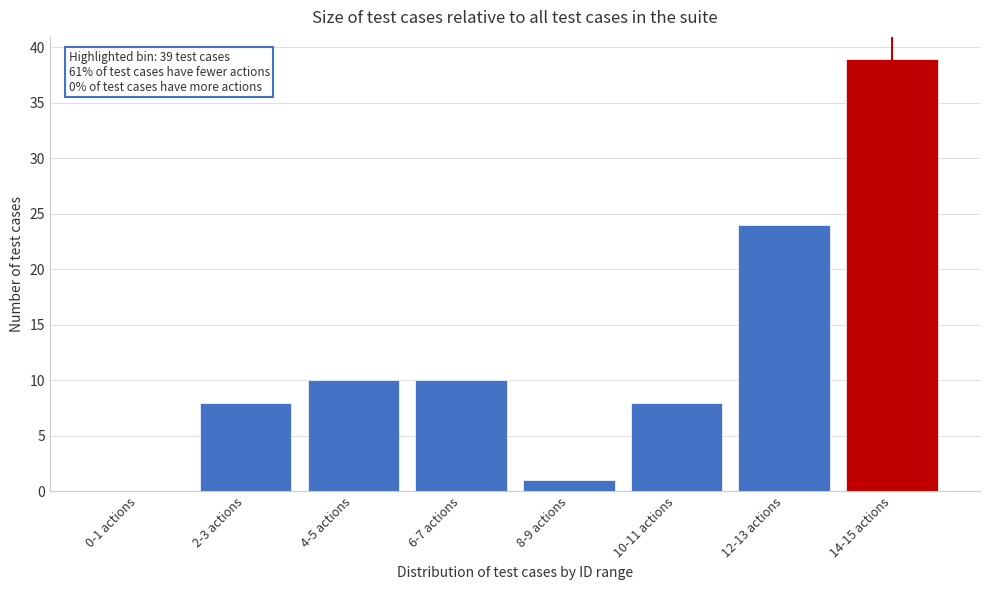

Reading right to left, list all the values displayed in this chart.

14-15 actions=39	12-13 actions=24	10-11 actions=8	8-9 actions=1	6-7 actions=10	4-5 actions=10	2-3 actions=8	0-1 actions=0